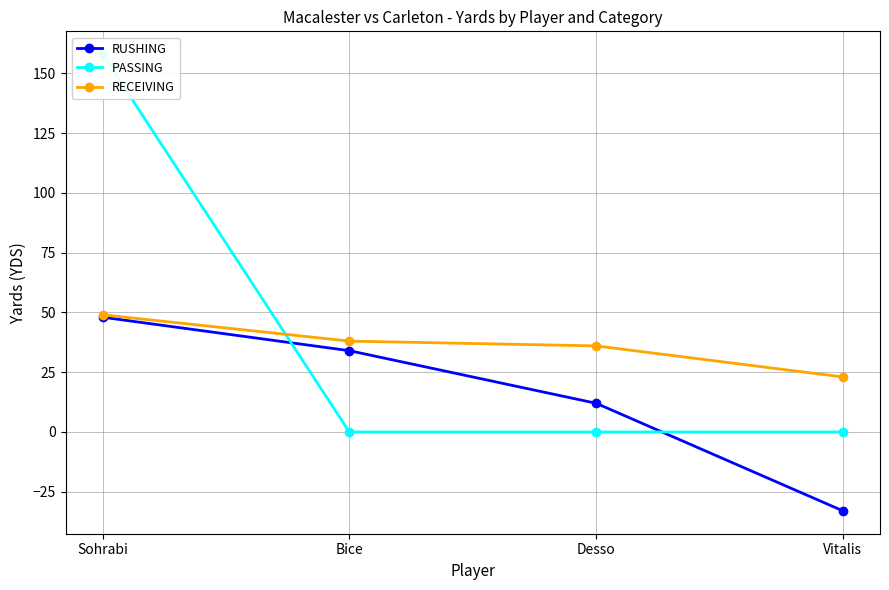

Which series has the largest total across all categories?

PASSING